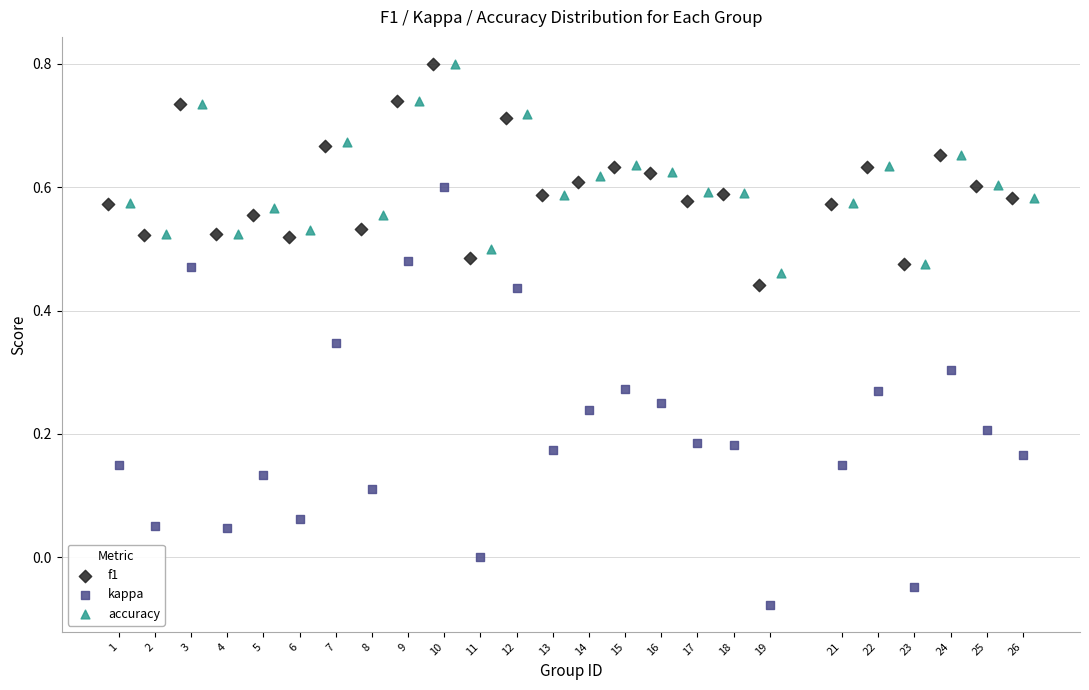

Which series has the largest Y range (max minus min)?

kappa